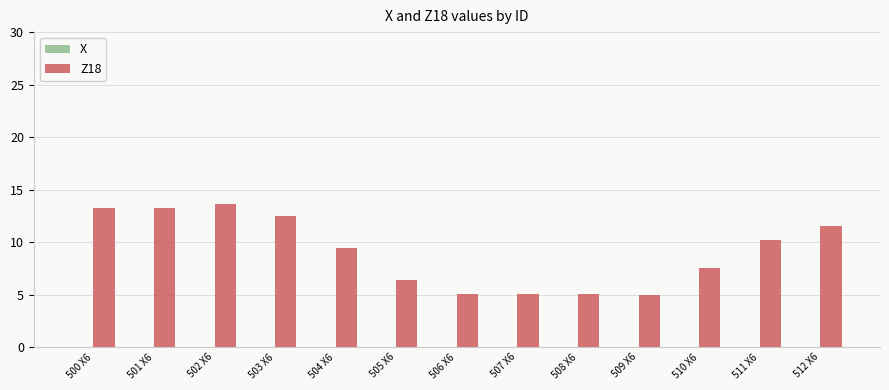

Which series has the largest total across all categories?

Z18